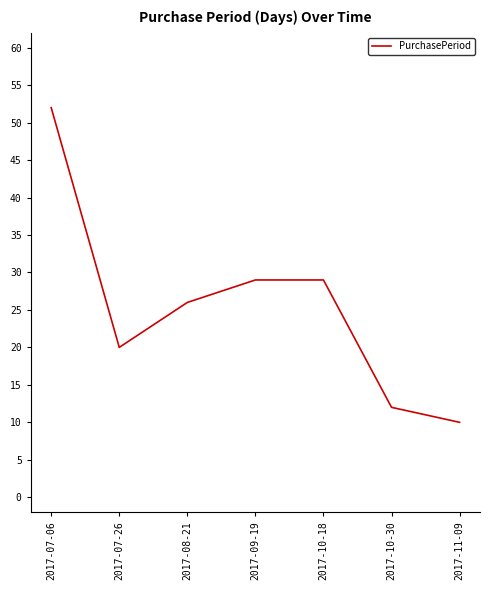

What is the sum of the values at 2017-09-19 and 2017-11-09?

39